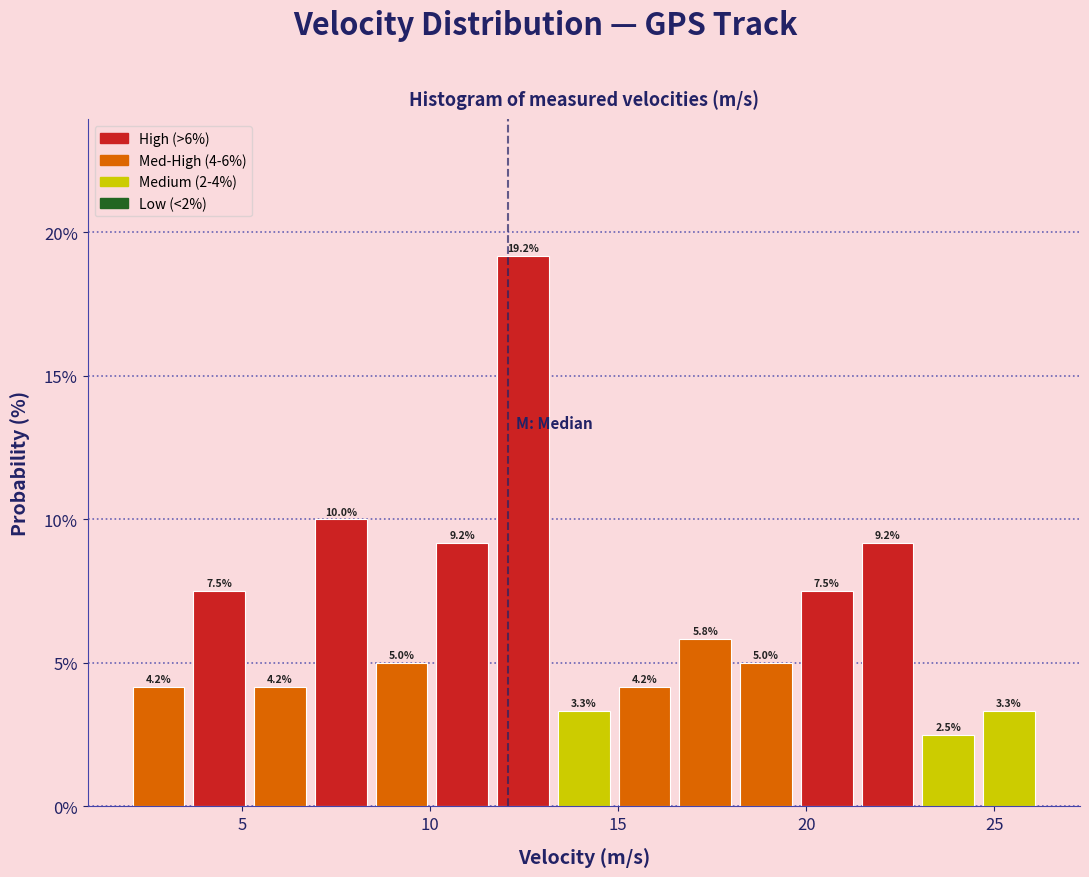

Read against the x-axis, roughly where is the centre of the tallest bar?

12.5